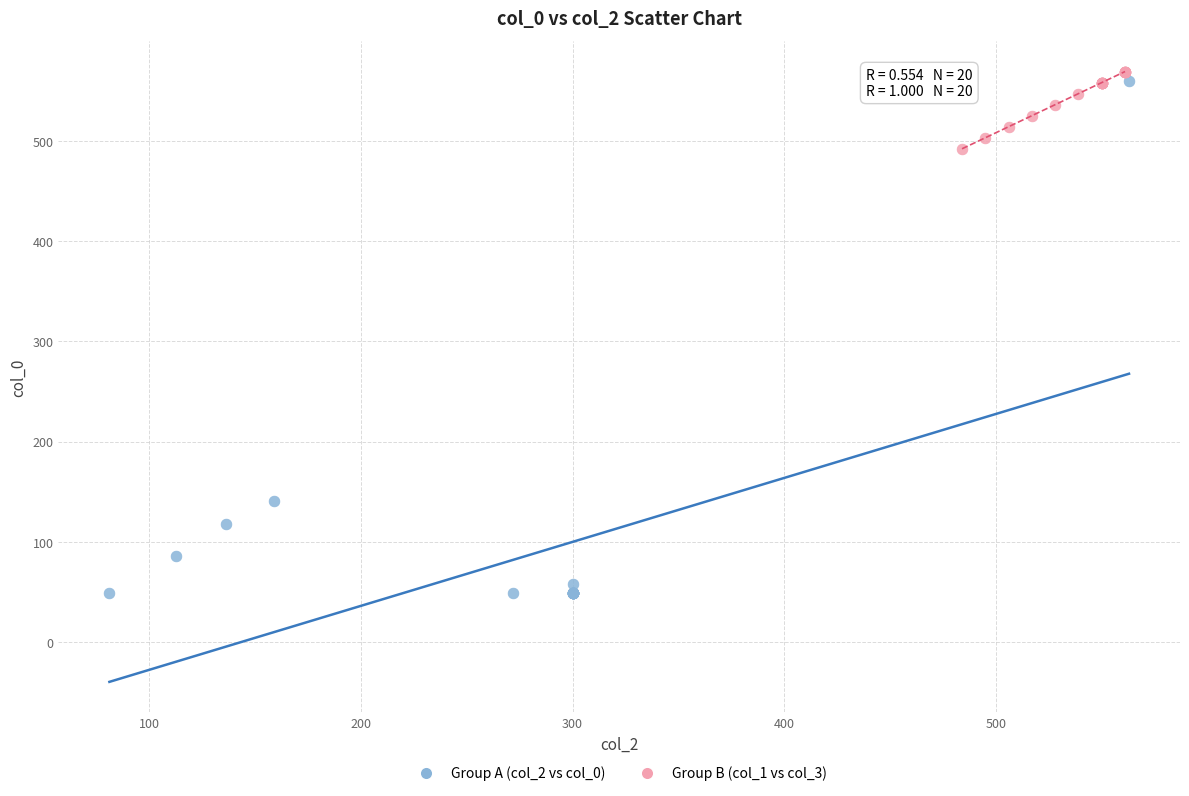

Which series has the widest spread of Y values?

Group A (col_2 vs col_0)